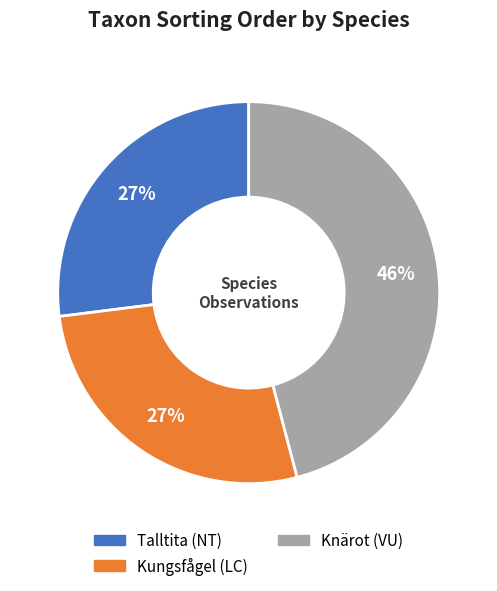

What is the largest slice in the pie chart?

Knärot (VU)